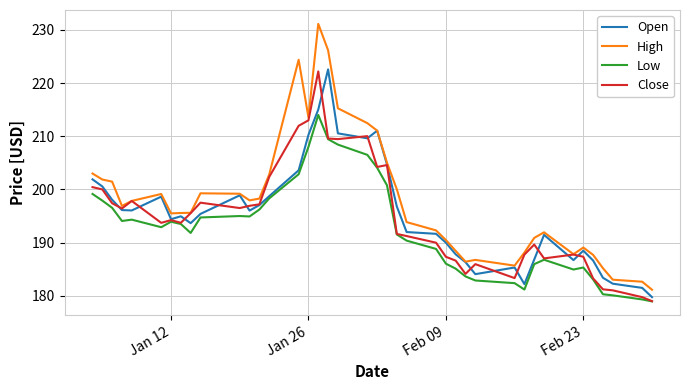

True or false: High and Low intersect in this chart.

False